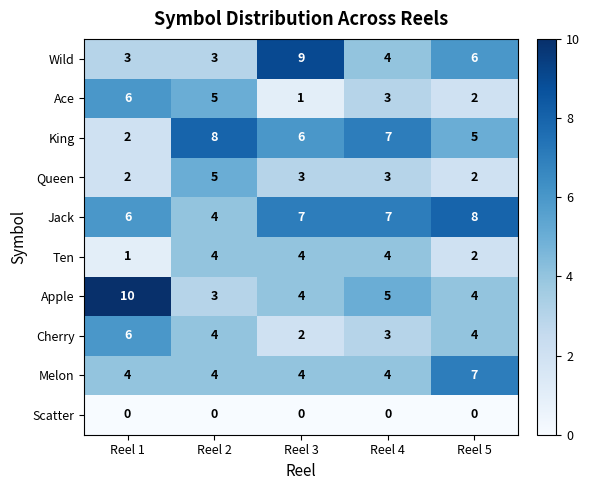

Count the King values in the range 5 to 7.

3